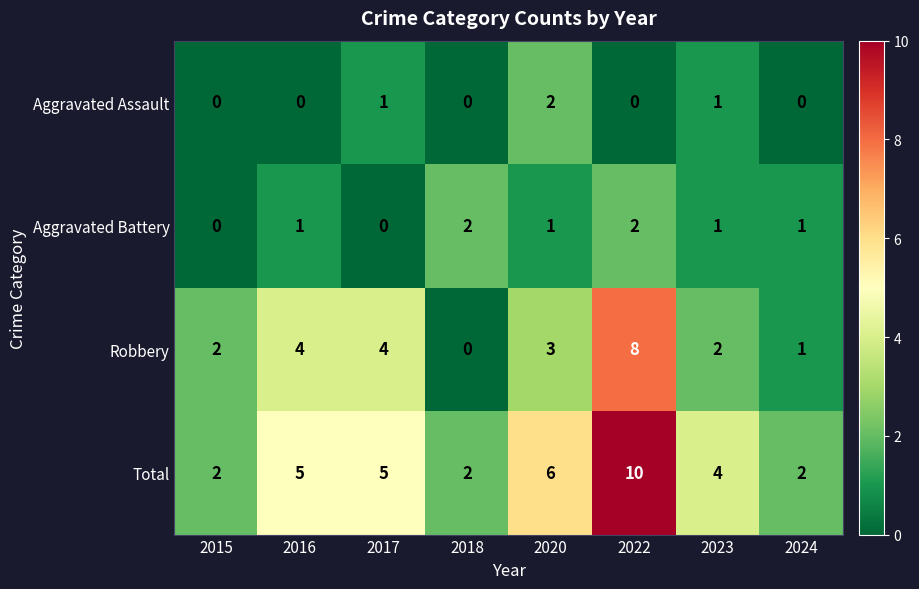

Where does the Robbery series first go above 3?

2016